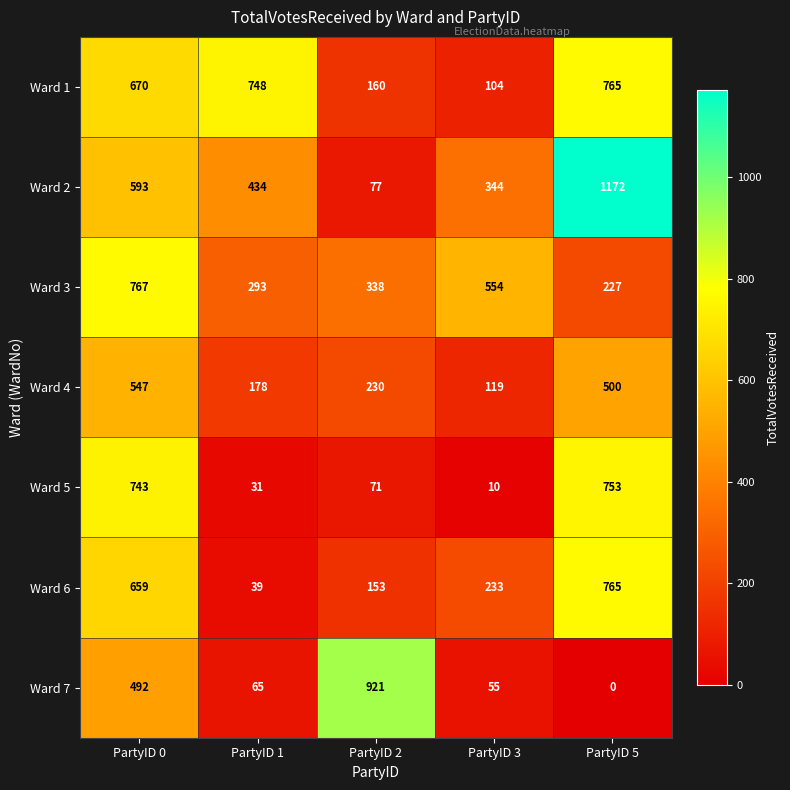

What is the approximate value of Ward 1 at PartyID 2, to the nearest 10?

160